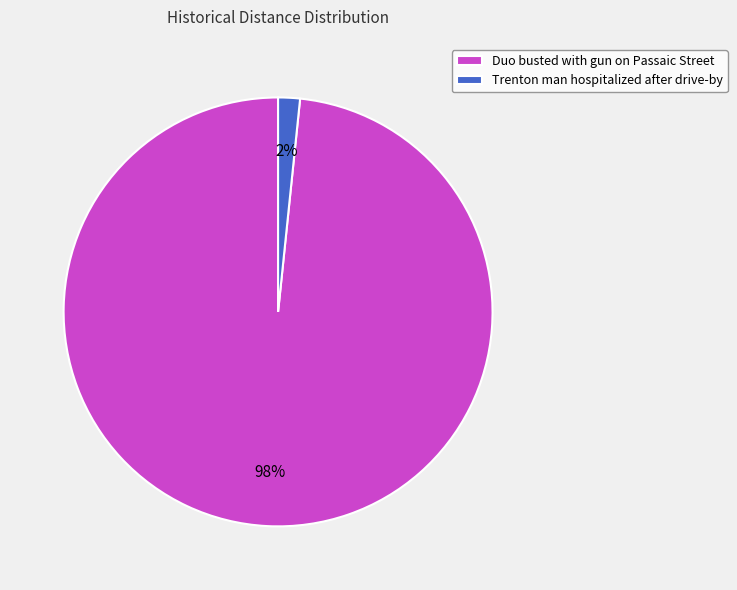

Which slice is the smallest?

Trenton man hospitalized after drive-by